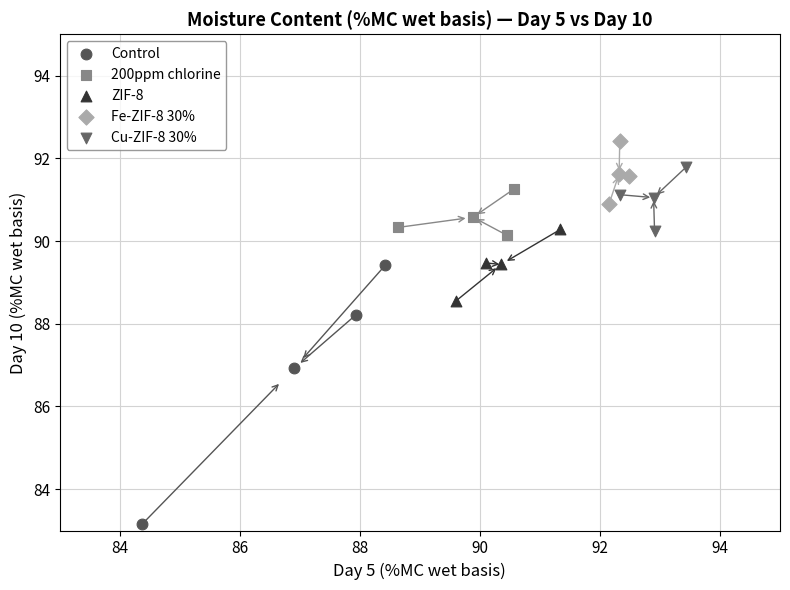

Which series reaches the minimum Y coordinate?

Control